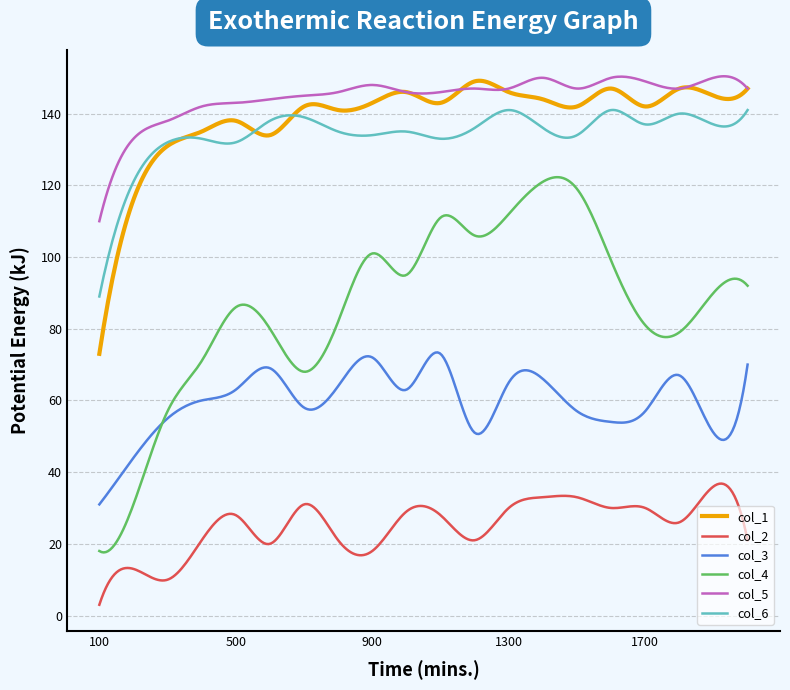

Which series has the widest spread of values?

col_4